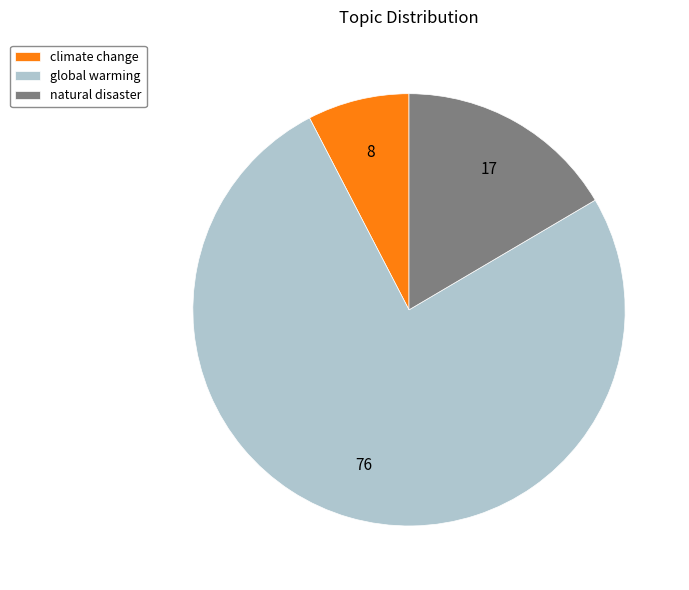

Which category has the smallest portion of the pie?

climate change